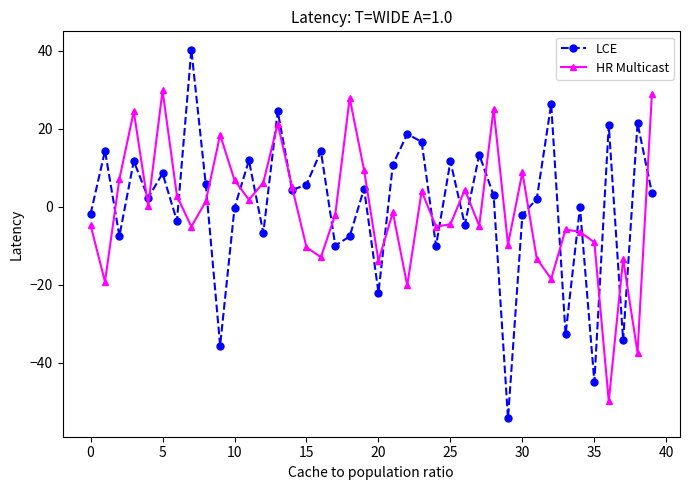

What is the difference between the maximum and minimum values in the LCE series?

94.4